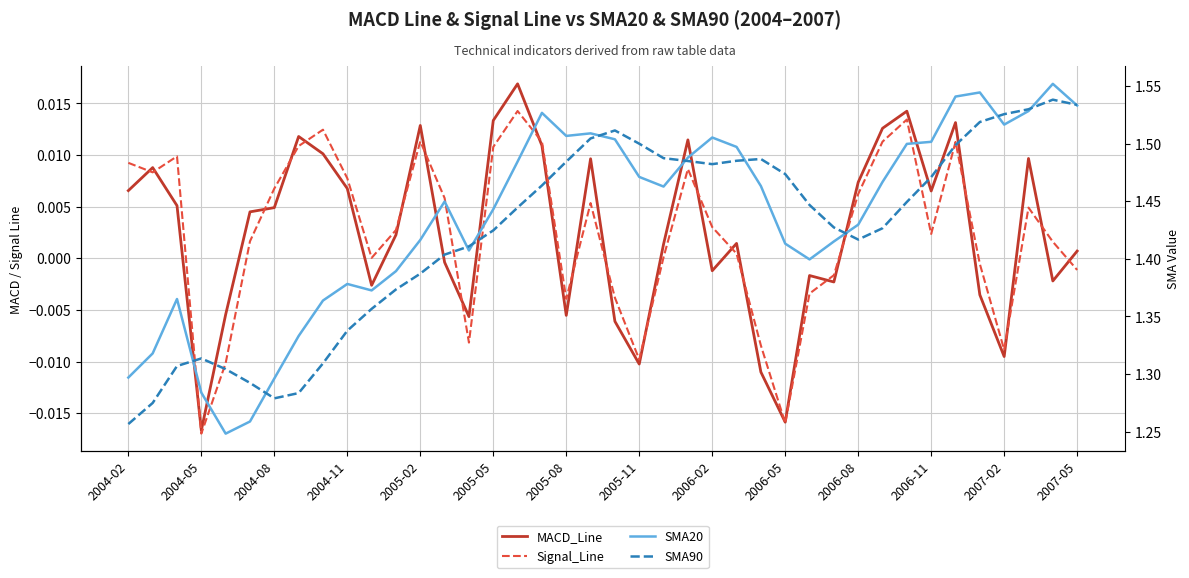

Which category has the lowest value in the SMA90 series?

2004-02